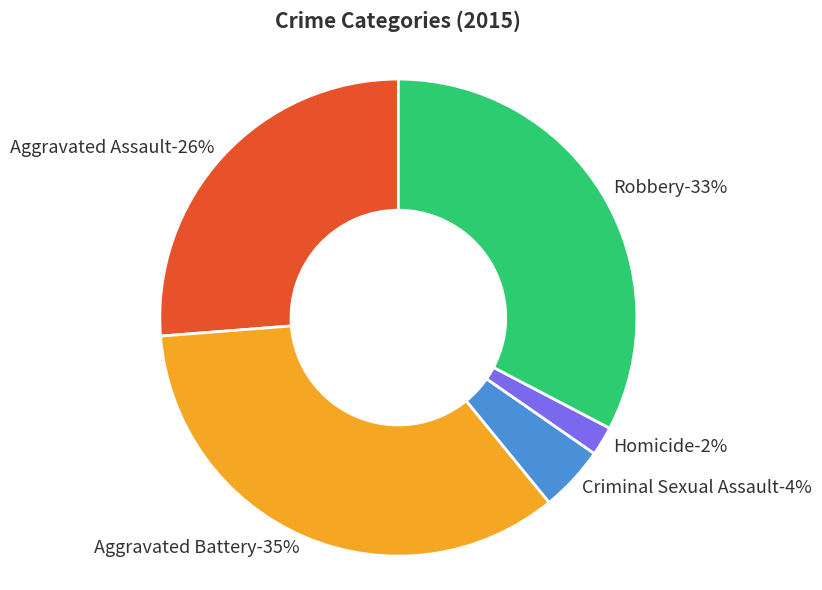

Does Robbery account for over 50% of the chart?

No